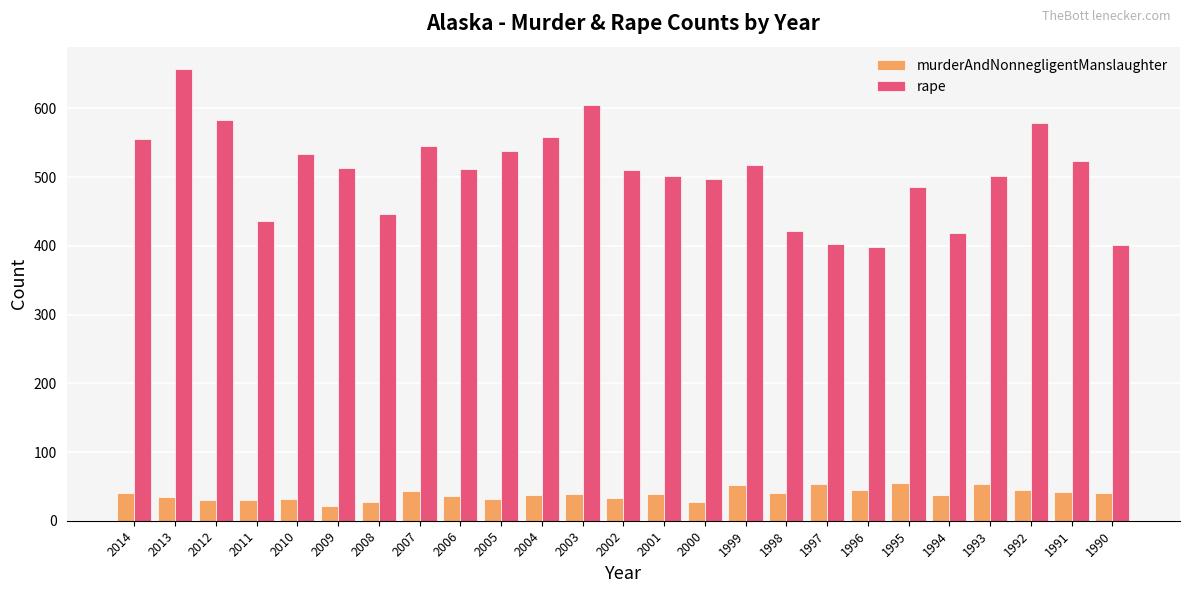

What is the value of the murderAndNonnegligentManslaughter bar at the 16th from the left?

52